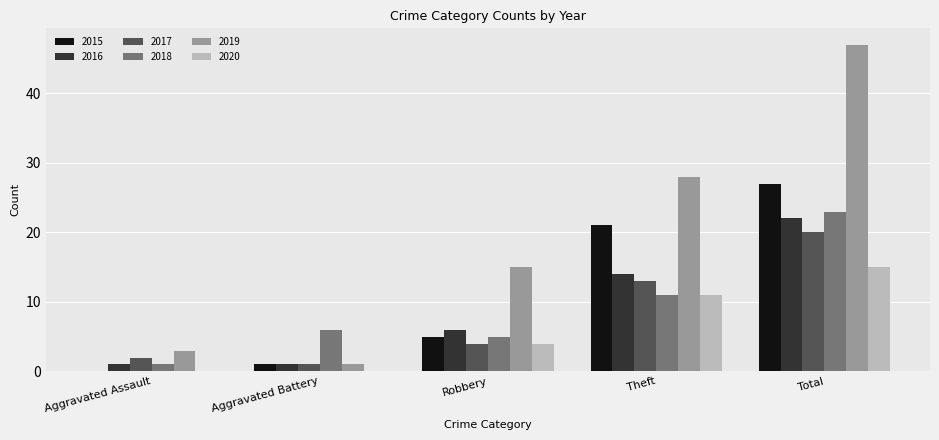

What is the sum of the 2017 values at Aggravated Assault and Theft?

15